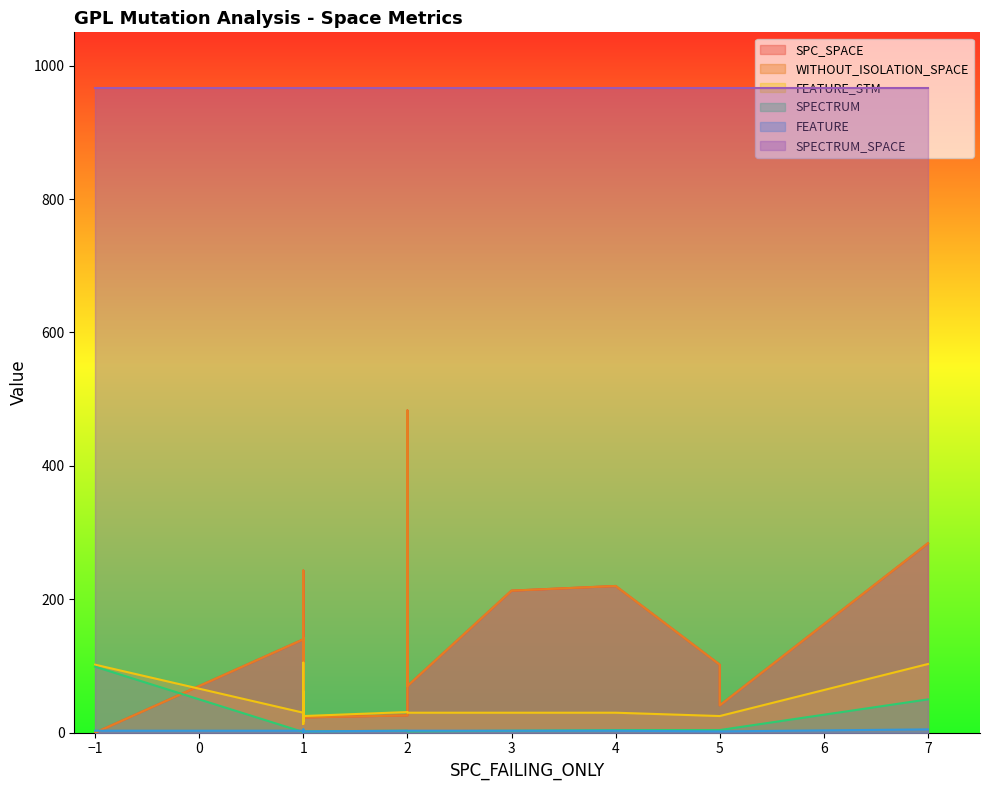

Reading left to right, list all the values displayed in this chart.

SPC_SPACE: 140	32	243	0	114	26	13	483	70	213	102	51	128	142	284	220	409	41	23	43
WITHOUT_ISOLATION_SPACE: 140	32	243	0	114	26	13	483	70	213	102	51	128	142	284	220	409	41	23	43
FEATURE_STM: 30	62	17	102	105	31	30	30	30	30	25	13	30	30	103	30	30	25	25	31
SPECTRUM: 1	1	2	99	2	3	1	3	2	3	4	3	1	1	50	4	3	4	2	2
FEATURE: 3	5	3	3	4	3	3	3	3	3	2	1	3	3	5	3	3	2	2	3
SPECTRUM_SPACE: 966	966	966	966	966	966	966	966	966	966	966	966	966	966	966	966	966	966	966	966